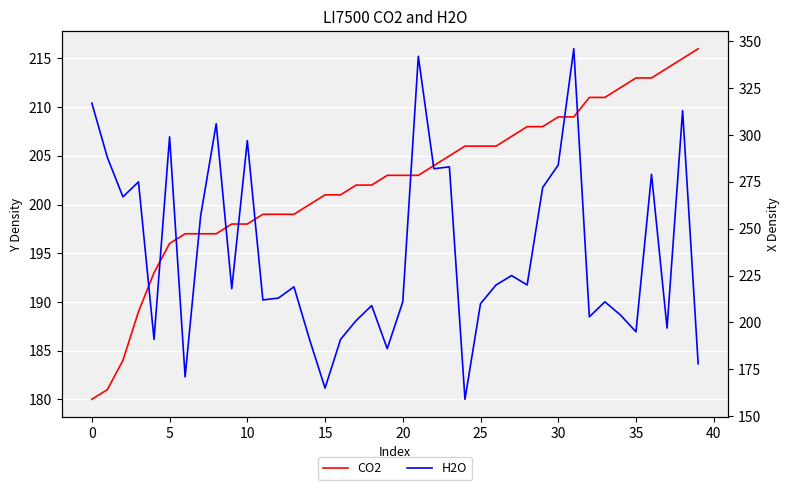

At which category does the chart reach its minimum across all series?

24